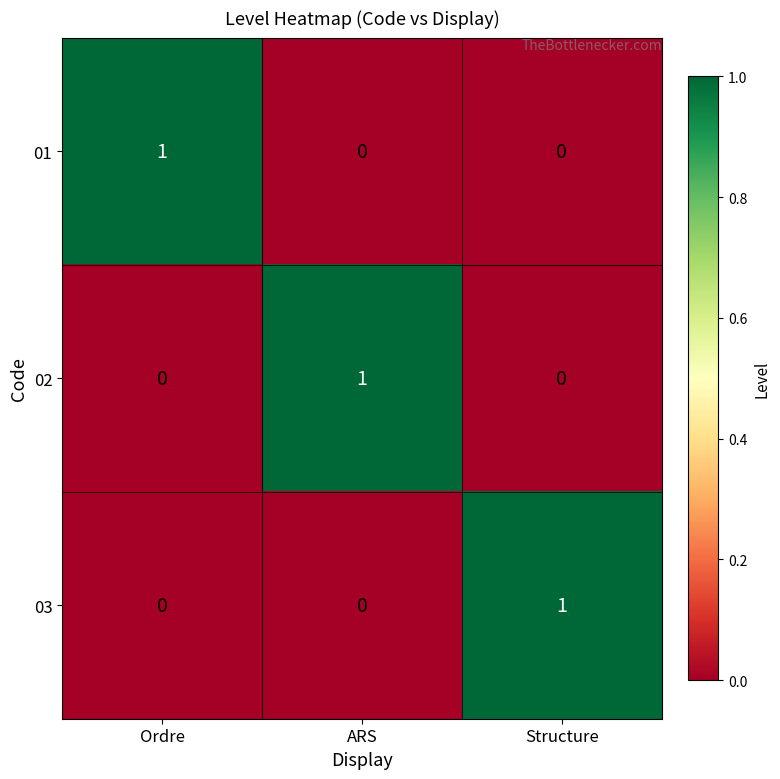

How many categories are shown in the chart?

3